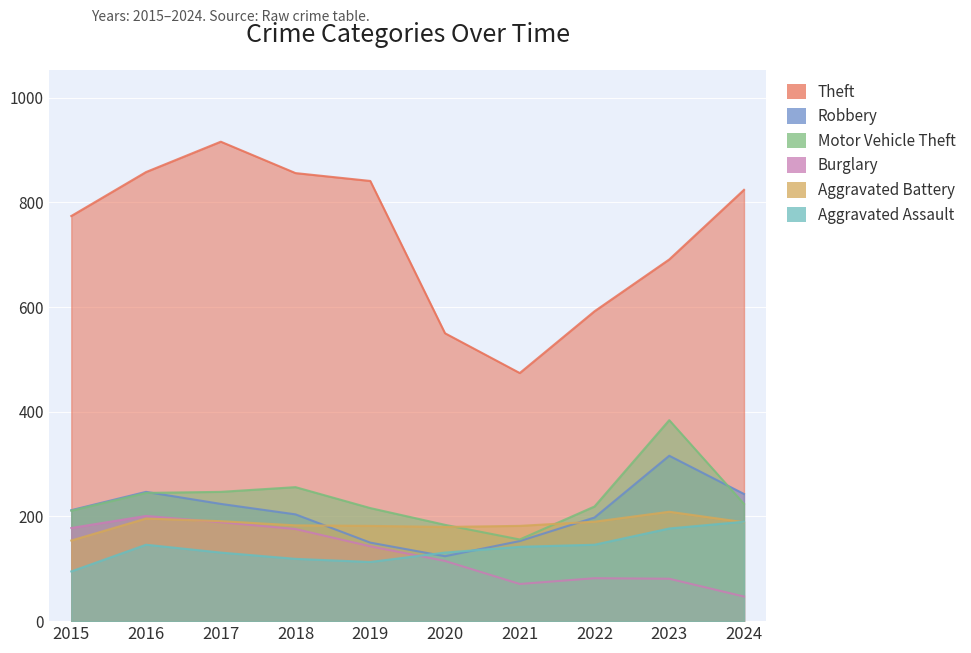

Is it true that Aggravated Battery equals 63 at 2023?

False